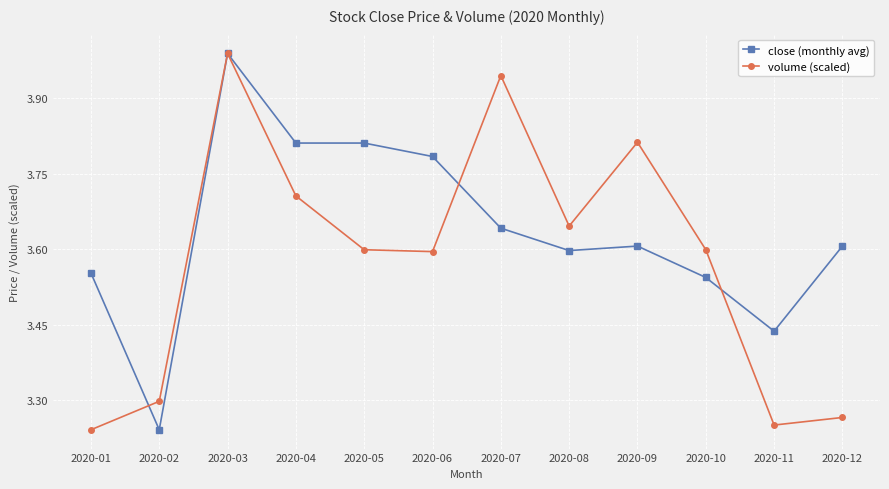

At which category does close (monthly avg) reach its first local peak?

2020-03